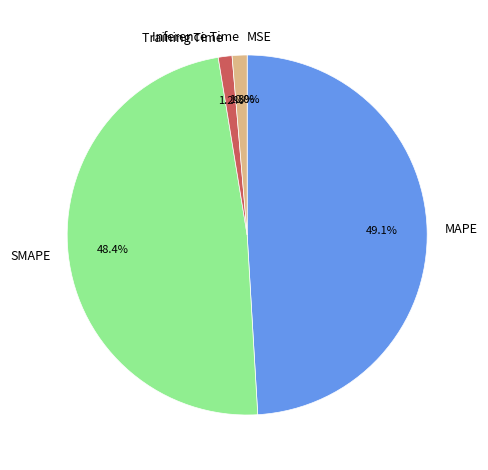

Is it true that MAPE is 49% of the pie?

True